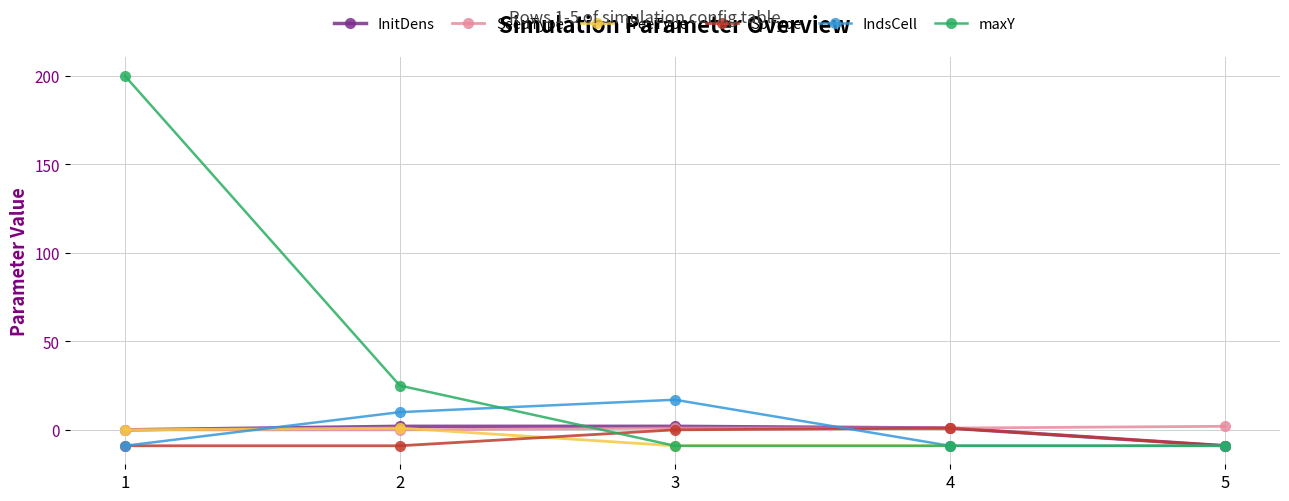

How many values in maxY are below zero?

3